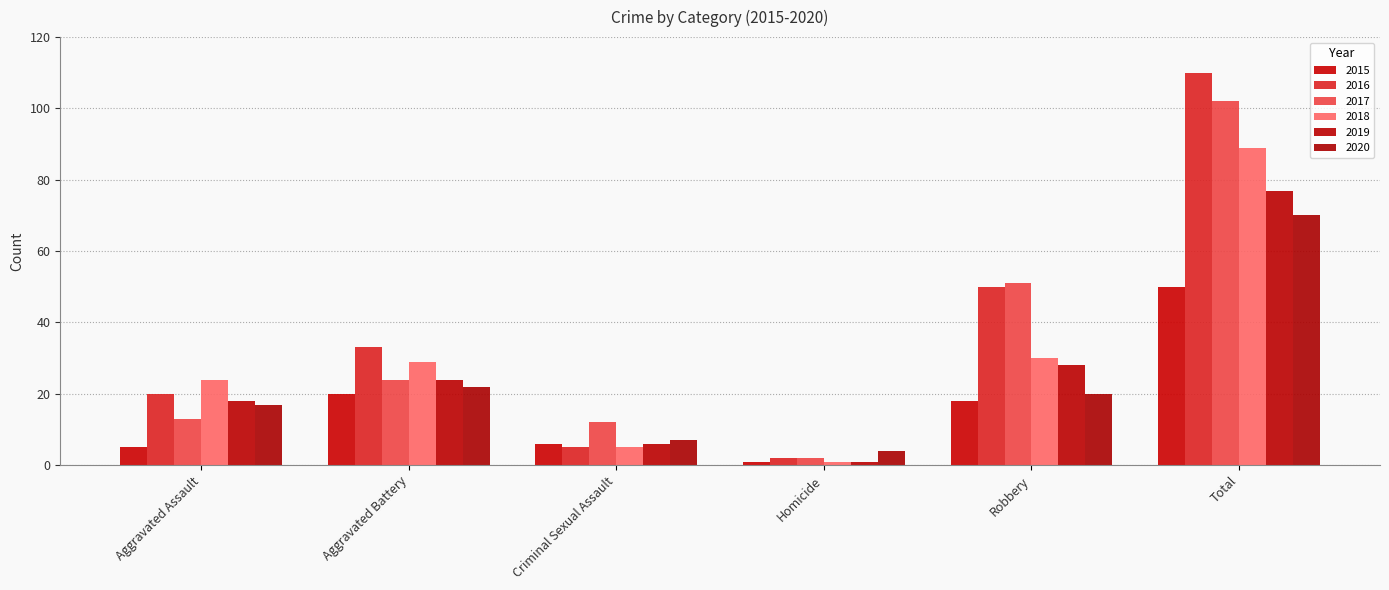

What is the difference between the maximum and second lowest values in the 2018 series?

84